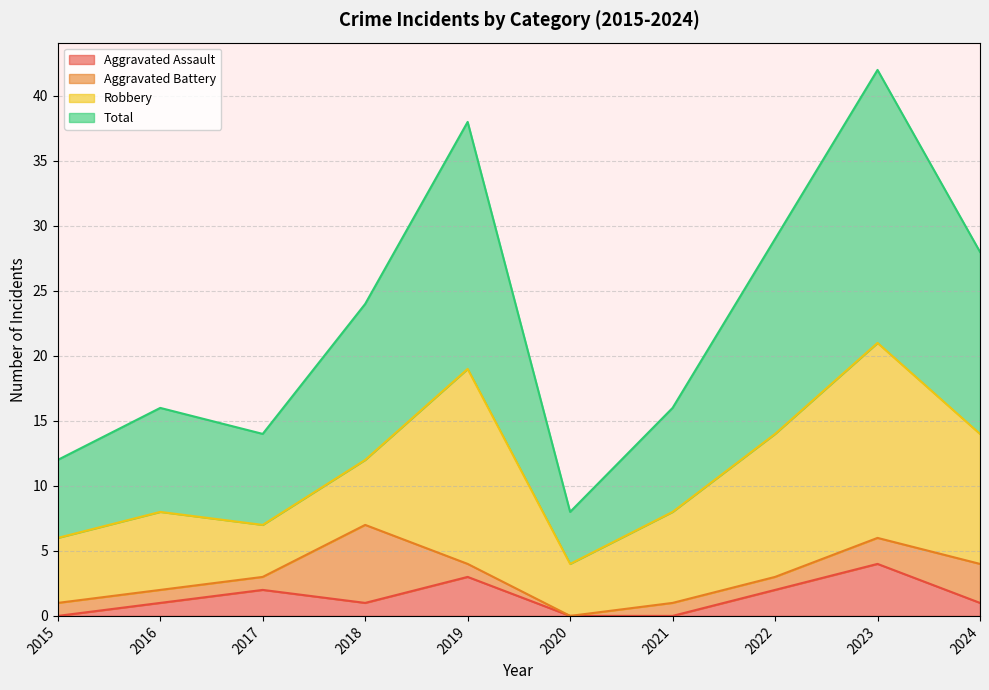

True or false: Total and Aggravated Assault intersect in this chart.

False